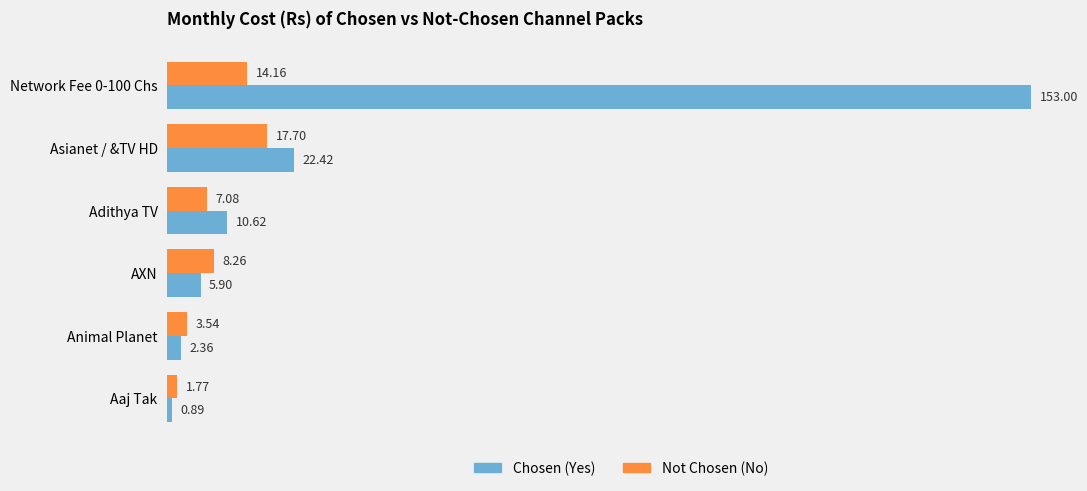

List the series in order of their overall mean, lowest first.

Not Chosen (No), Chosen (Yes)